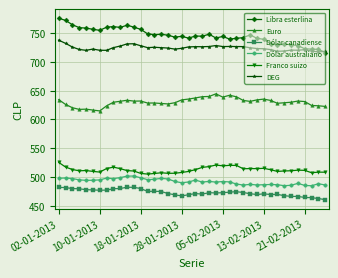

How many lines are shown in the chart?

6